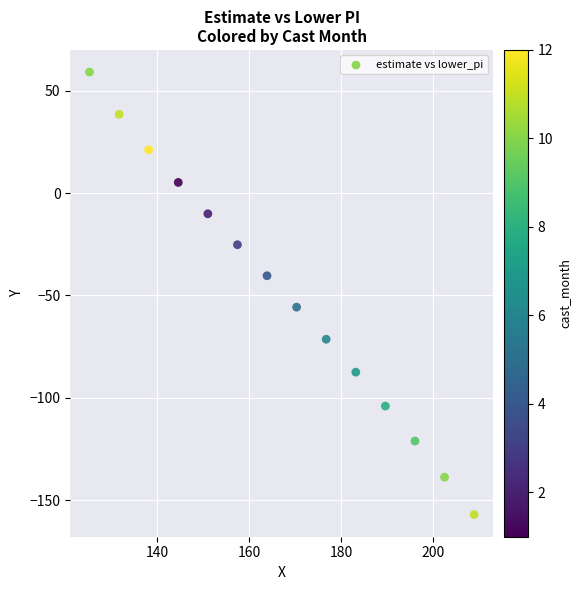

What is the range of Y values (max minus min)?

216.1